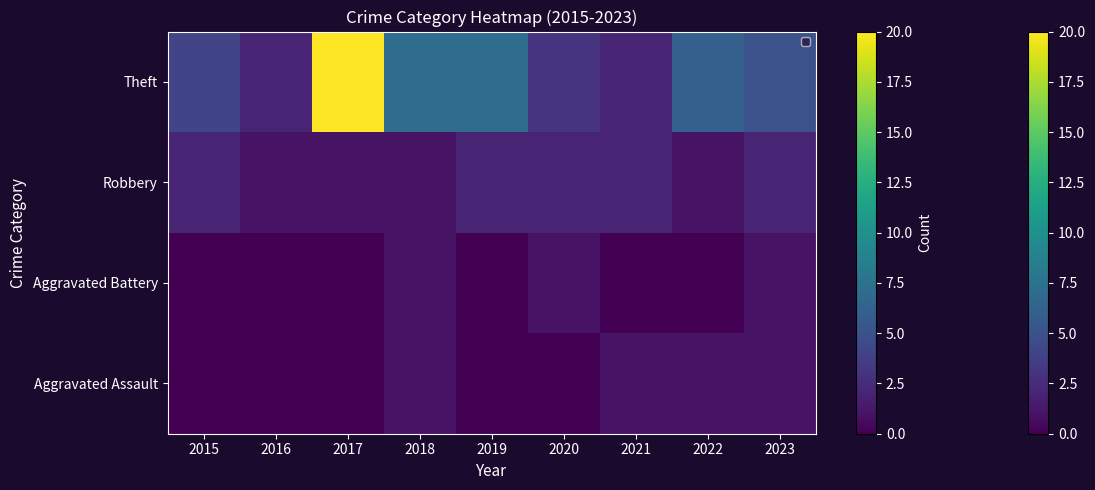

At which category does the chart reach its minimum across all series?

2015